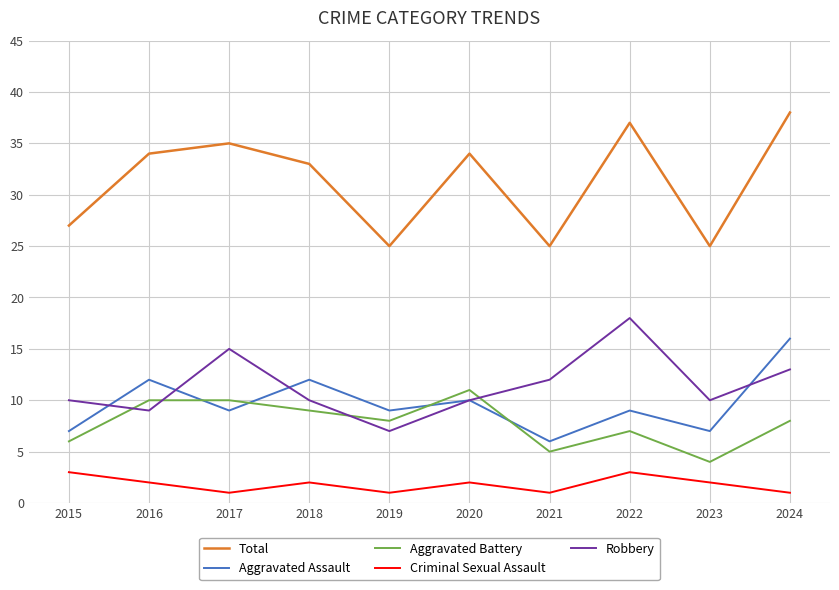

True or false: Criminal Sexual Assault has more than 1 points higher than both neighbors.

True